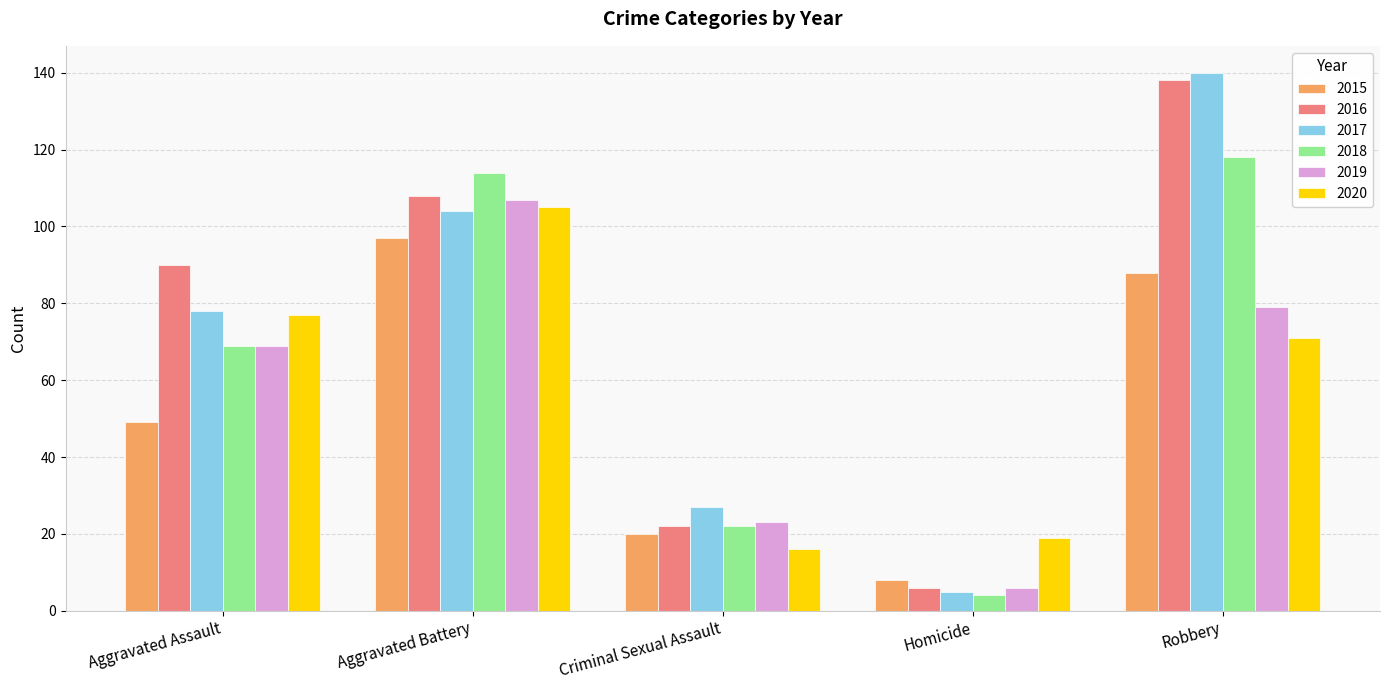

What is the label of the 3rd bar from the right?

Criminal Sexual Assault